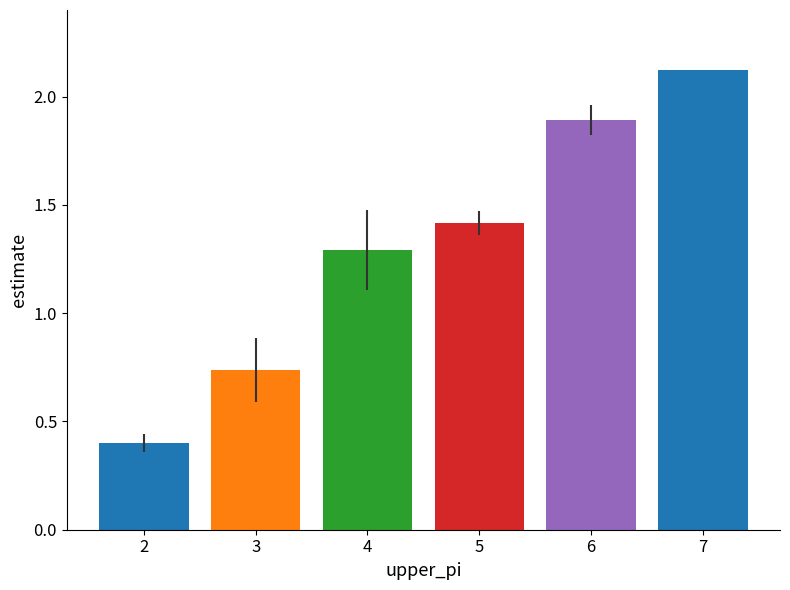

The chart shows a value of 1.9 at 6. True or false?

True